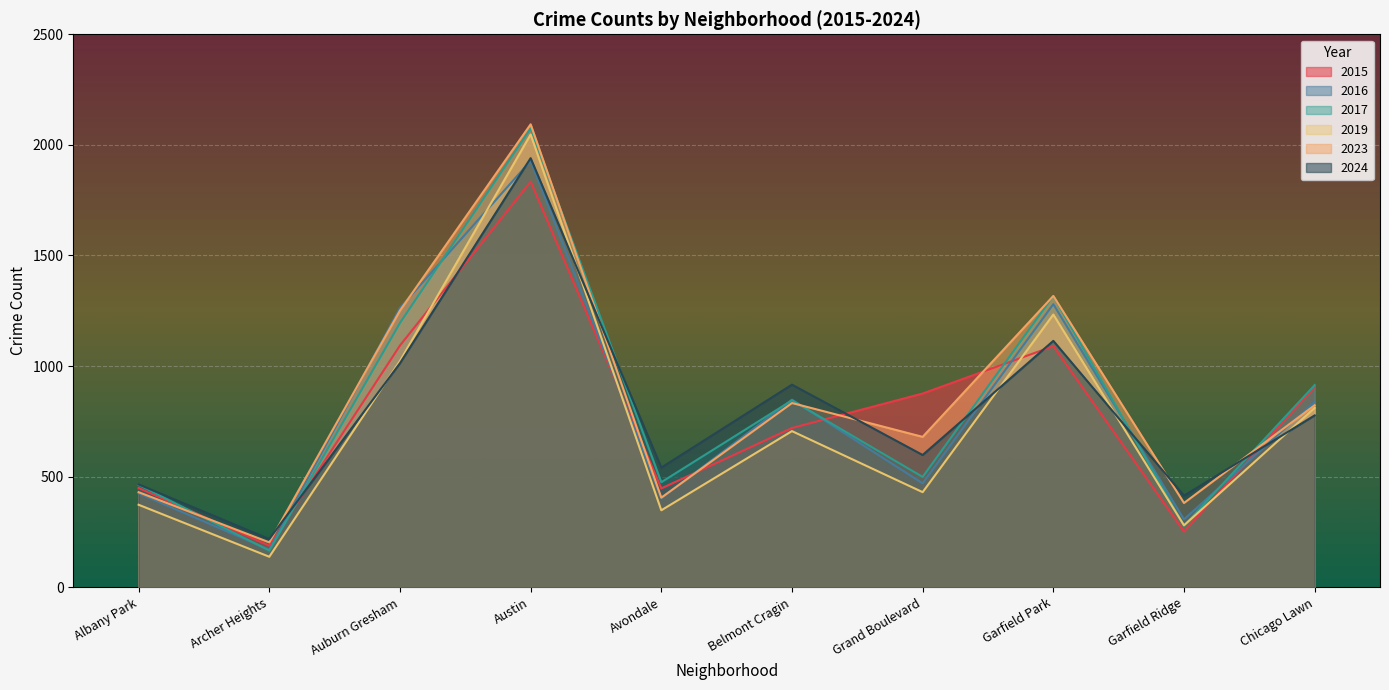

What is the total value across all series at Garfield Park?

7351